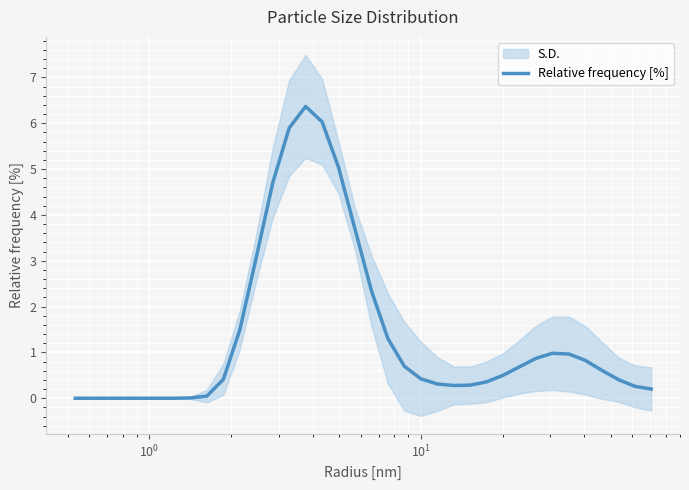

What is the difference between the maximum and minimum values?

6.4